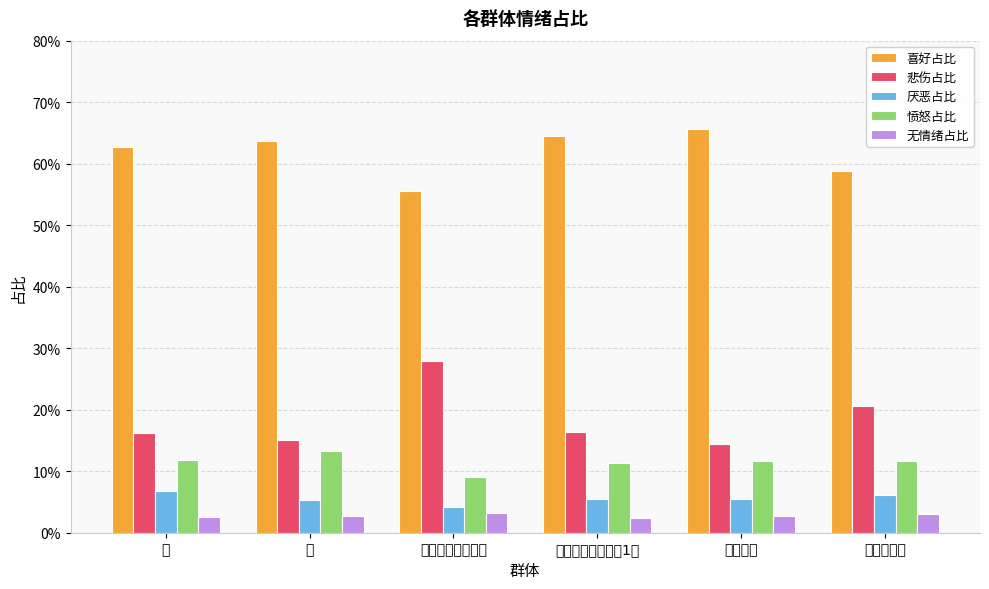

How many 厌恶占比 values are between 0 and 1?

6